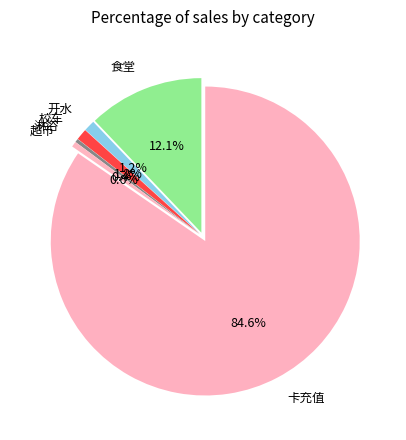

What is the change in value from 开水 to 校车?

+0.1